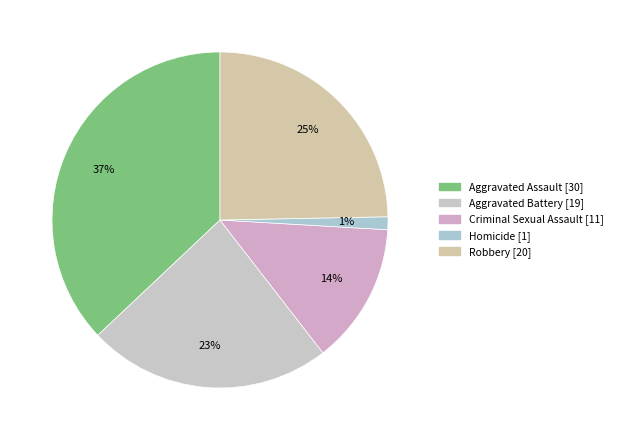

Is Homicide the majority of the pie?

No